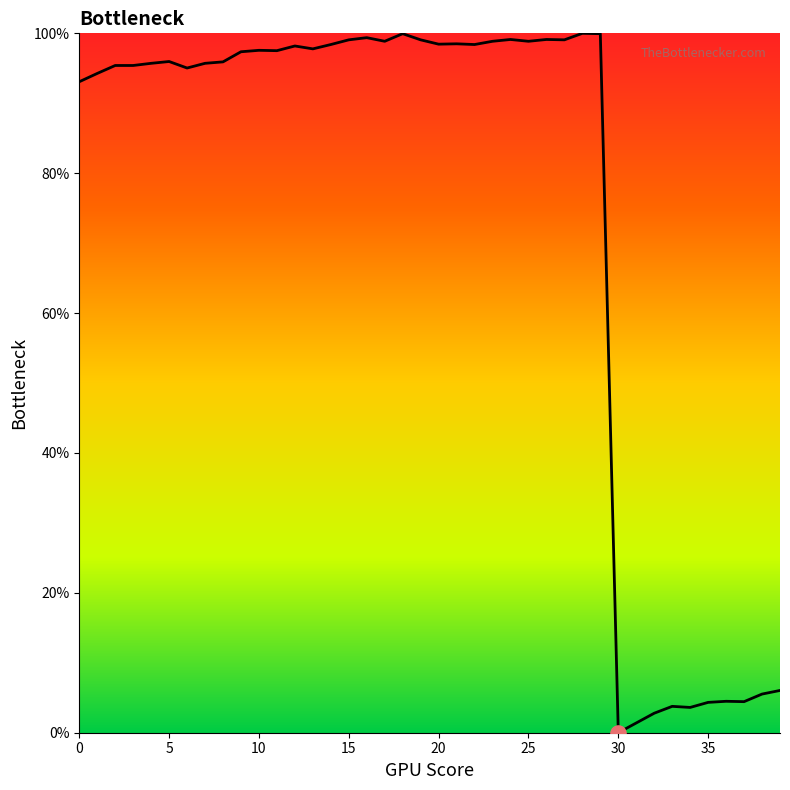

What is the difference between the maximum and minimum values?

100.0